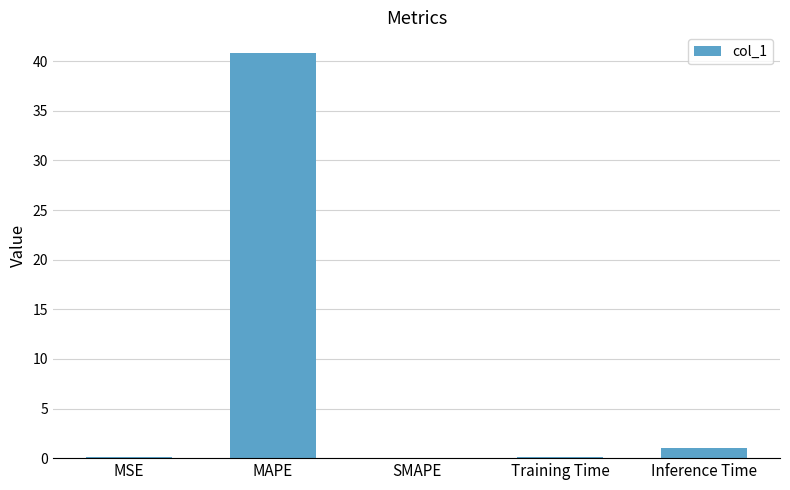

The chart shows a value of 40.9 at MAPE. True or false?

True